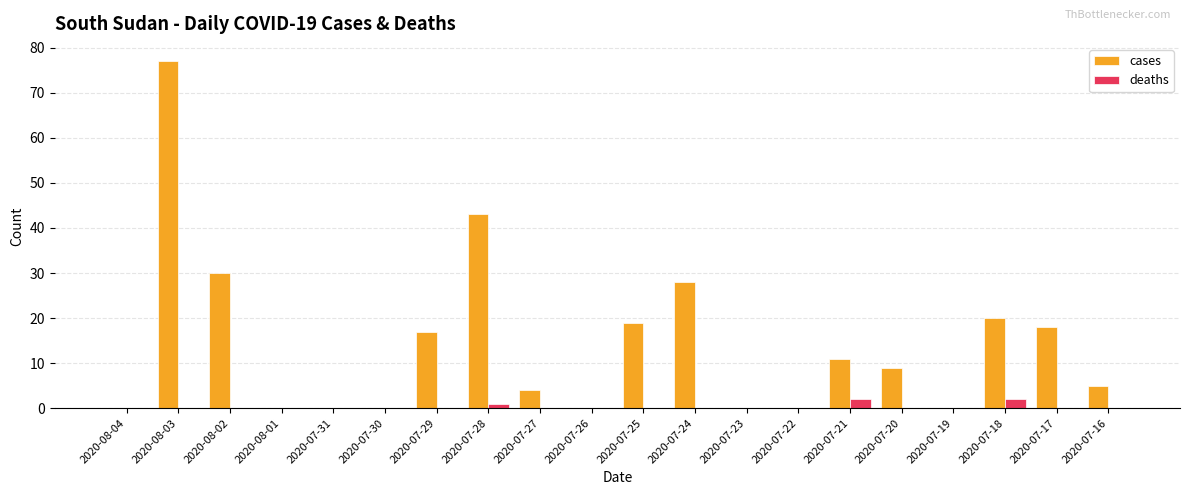

The value of cases at 2020-07-26 is 0. True or false?

True